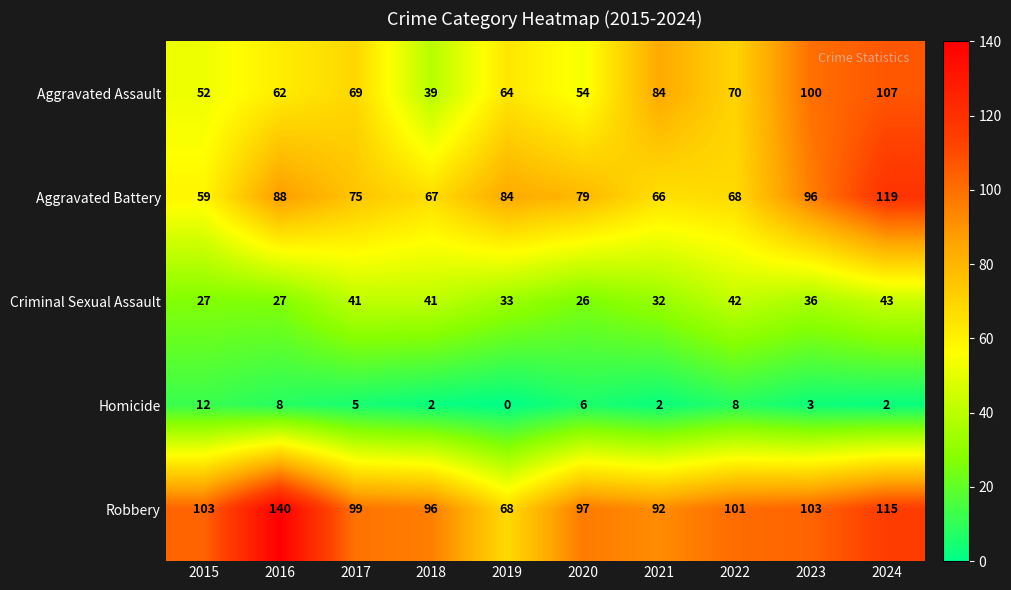

What is the difference between the Aggravated Battery values at 2016 and 2020?

9